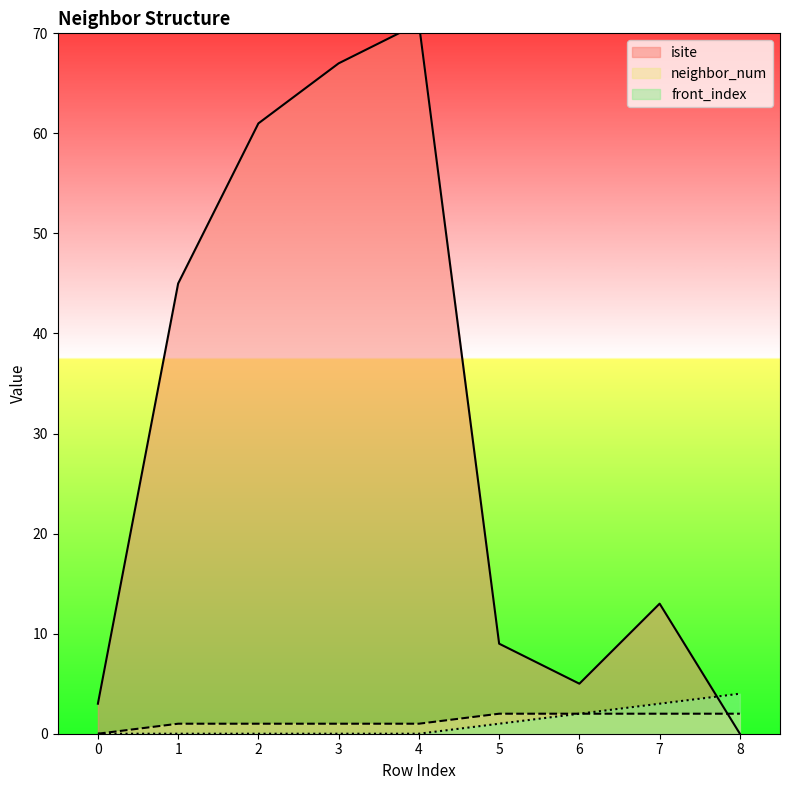

The value of front_index at 6 is 2. True or false?

True